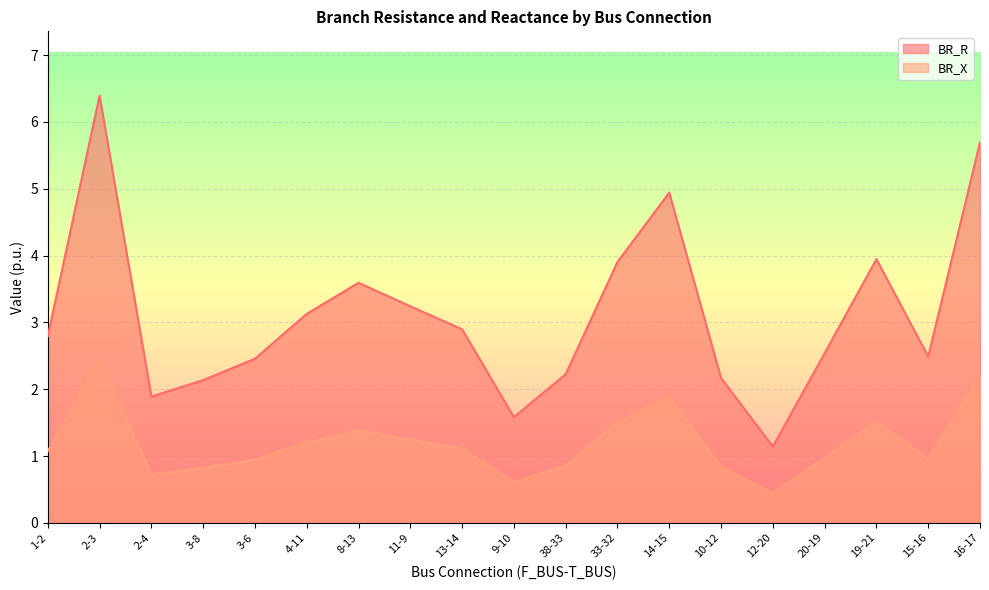

What is the difference between the maximum and minimum values in the BR_R series?

5.3